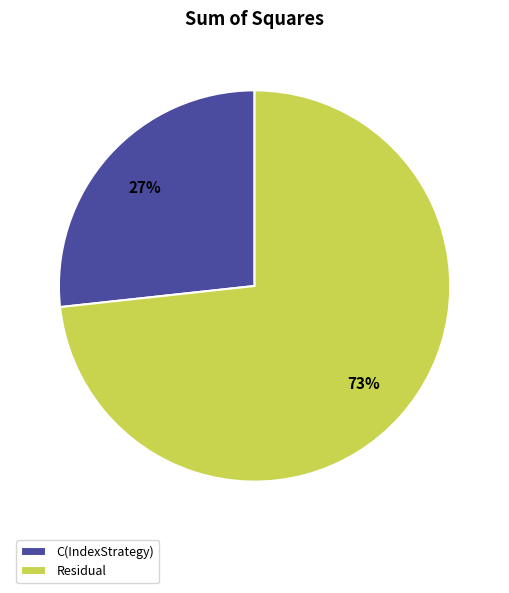

Which slice is the smallest?

C(IndexStrategy)